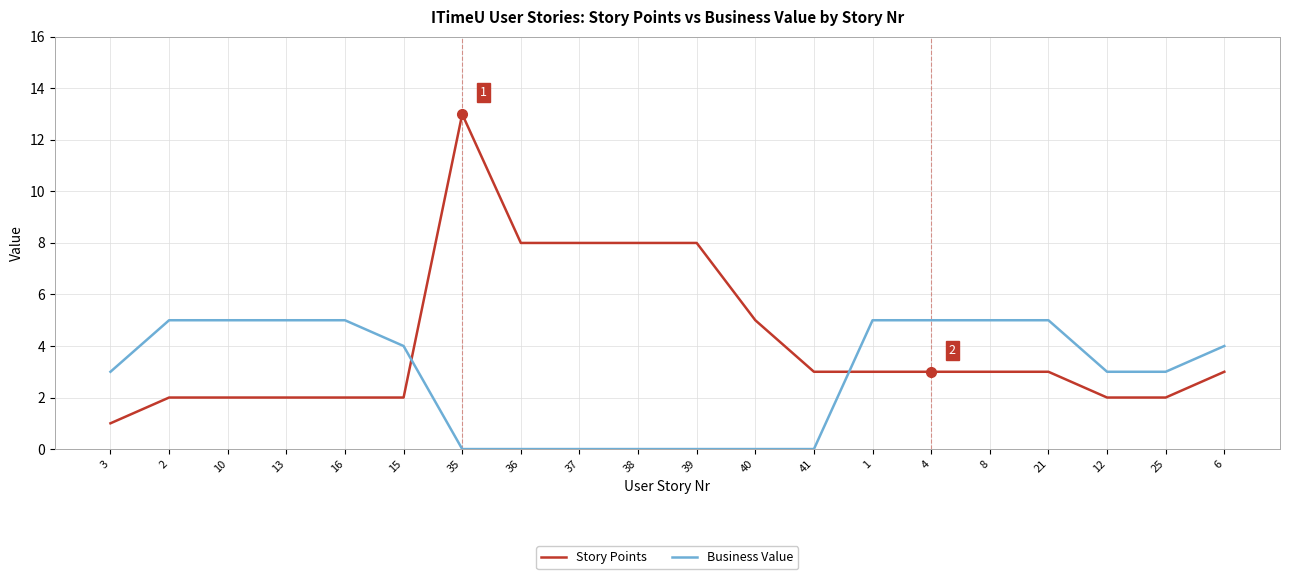

What position from the right is 21?

4